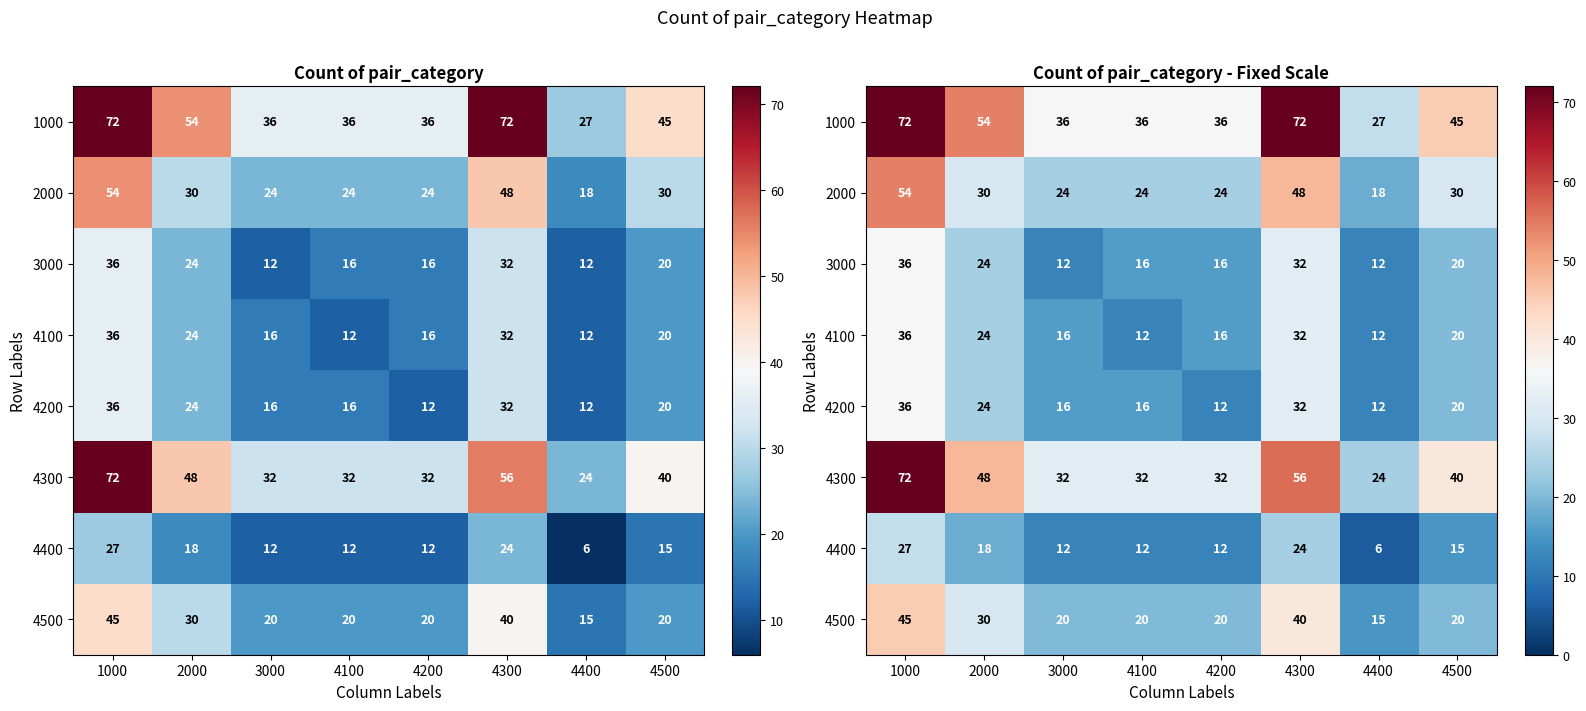

What is the total value across all series at 3000?

168